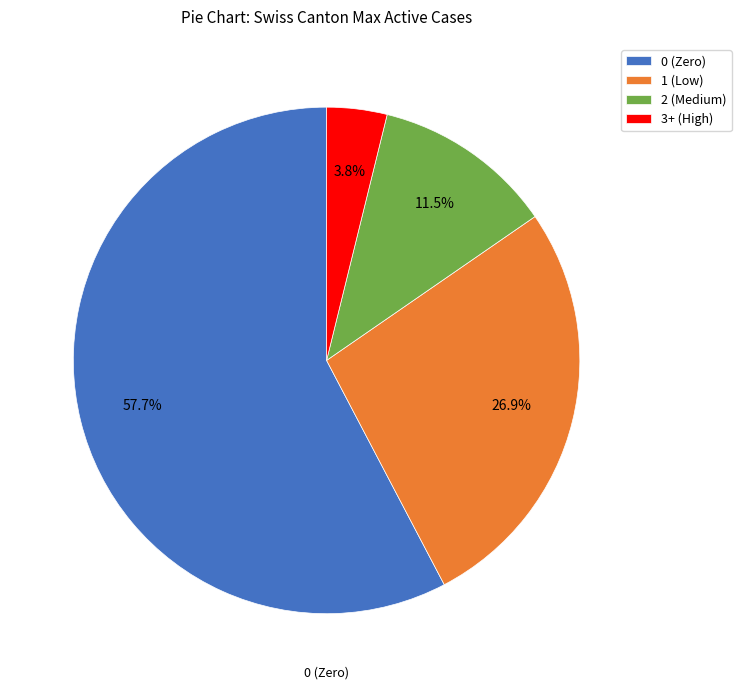

Rank the categories by value from highest to lowest.

0 (Zero), 1 (Low), 2 (Medium), 3+ (High)